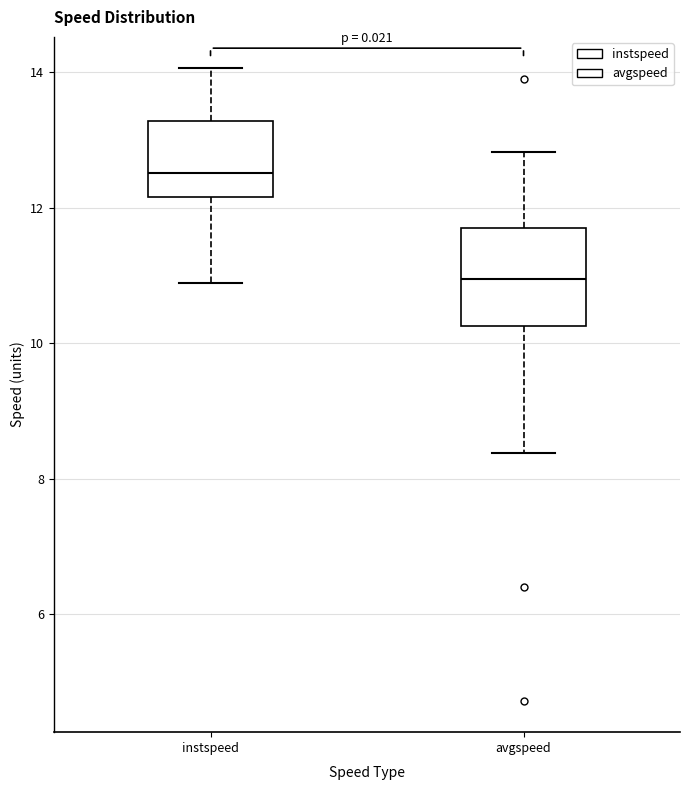

Where is the upper edge of the box for instspeed on the y-axis? The values are not printed on the chart, so give them approximately, as read against the axis.

13.2